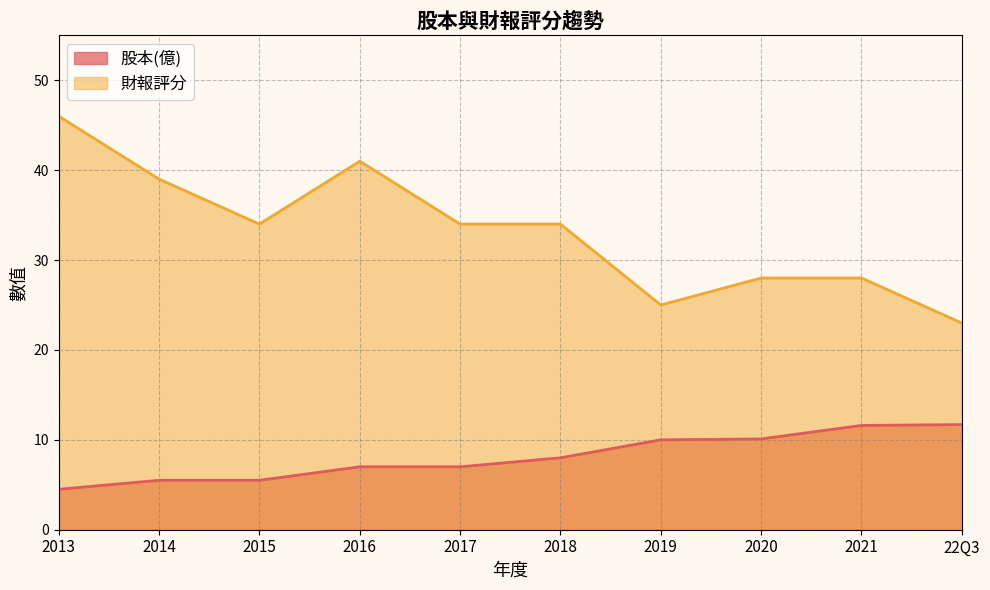

What is the sum of the 財報評分 values at 2019 and 22Q3?

48.0